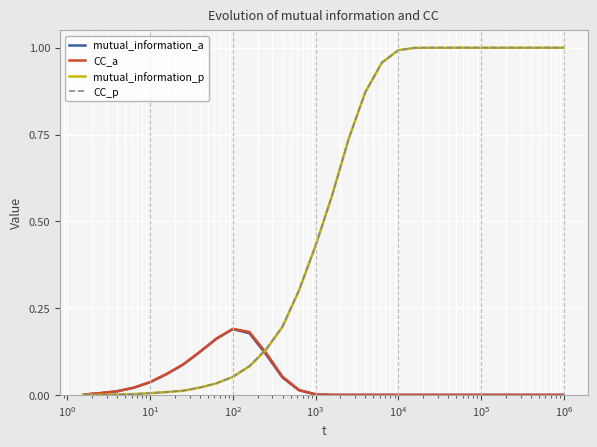

True or false: CC_a and CC_p intersect in this chart.

True